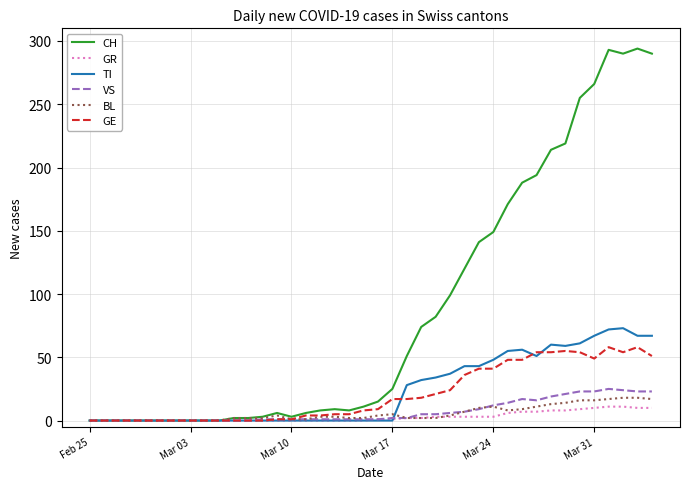

Which series has the largest range (max minus min)?

CH